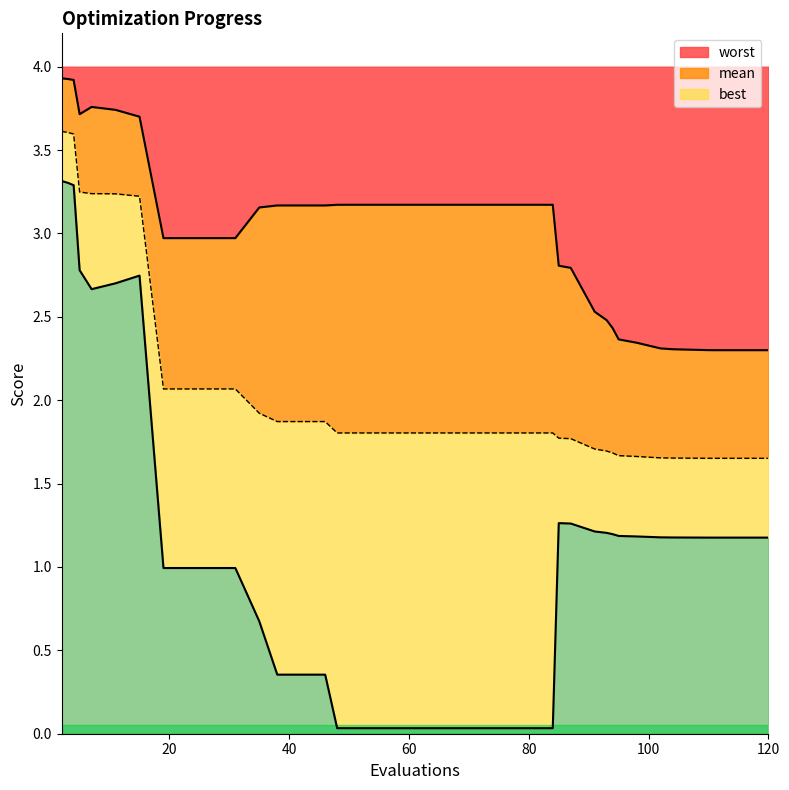

What is the highest value of the mean series?

3.6